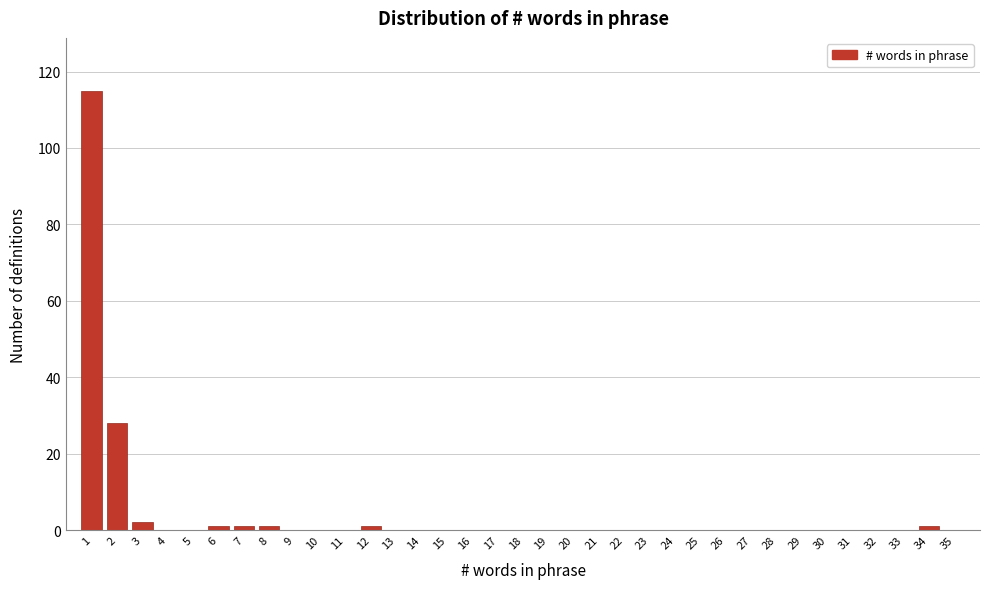

What is the sum of all values?

150